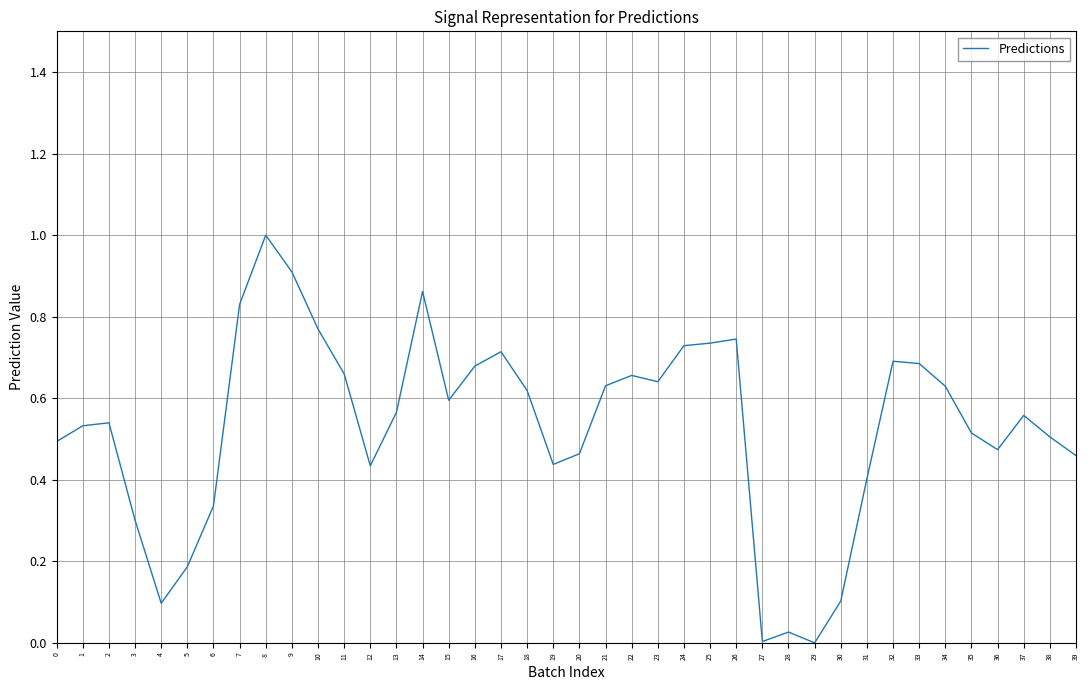

How many lines are shown in the chart?

1